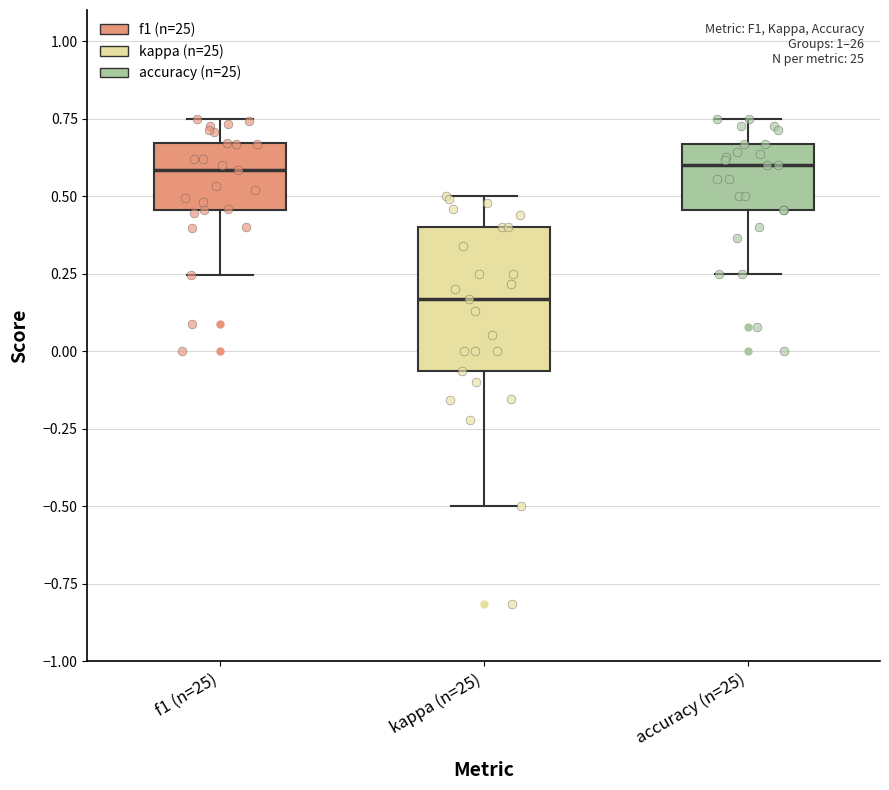

Where does the upper whisker of the box for kappa (n=25) end on the y-axis? The values are not printed on the chart, so give them approximately, as read against the axis.

0.50